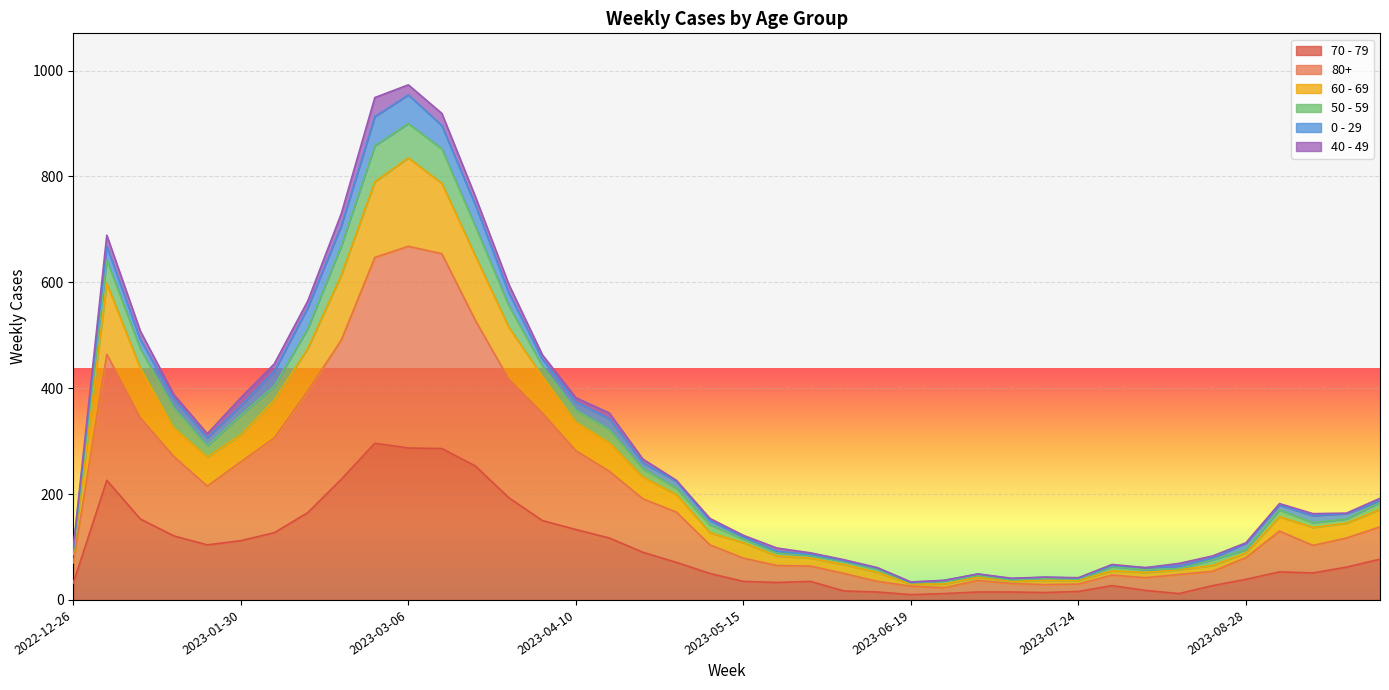

How many lines are shown in the chart?

6